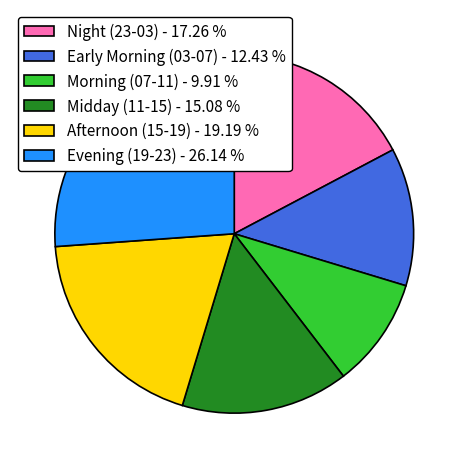

Approximately how many times larger is the value at Evening (19-23) - 26.14 % compared to Midday (11-15) - 15.08 %?

1.7